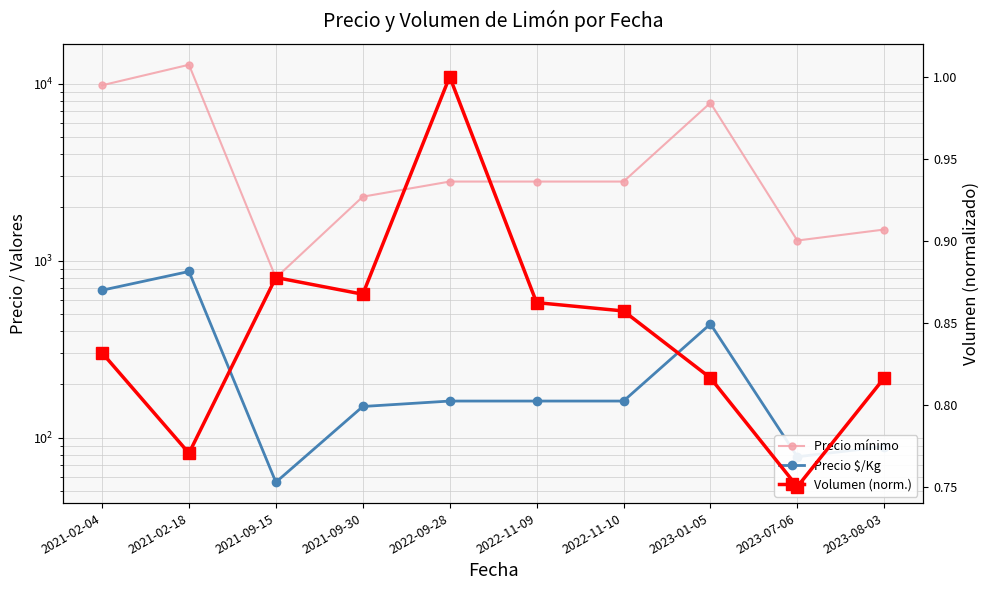

What is the sum of the Precio $/Kg values at 2022-11-10 and 2023-01-05?

600.0